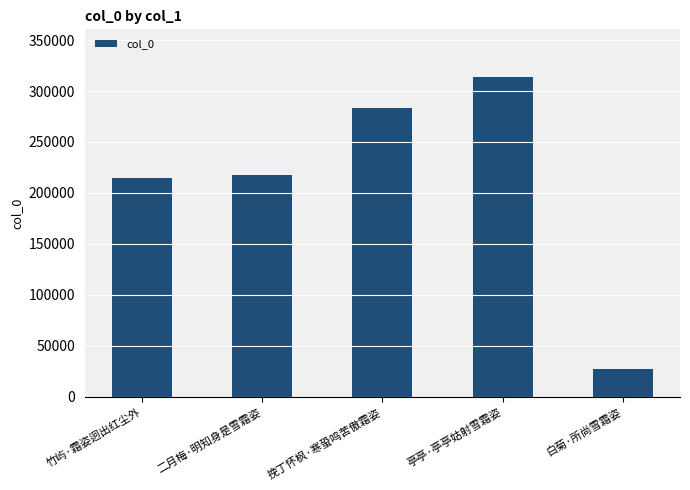

What is the difference between the maximum and minimum values?

285826